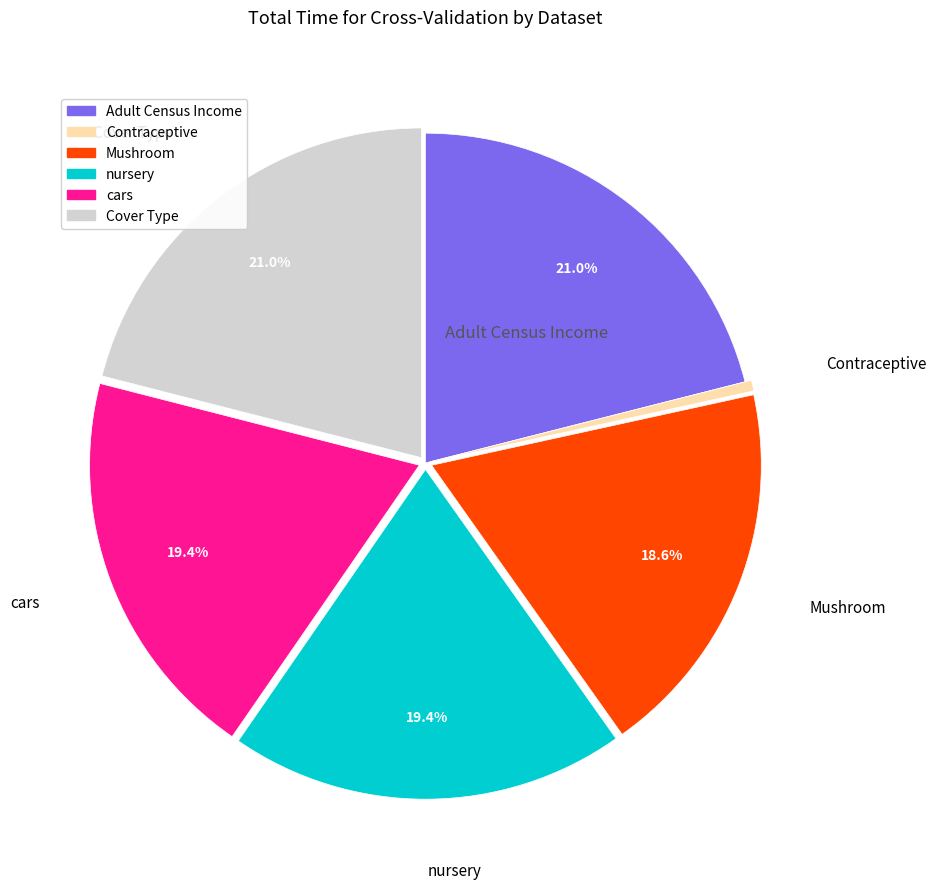

Which slice is the smallest?

Contraceptive